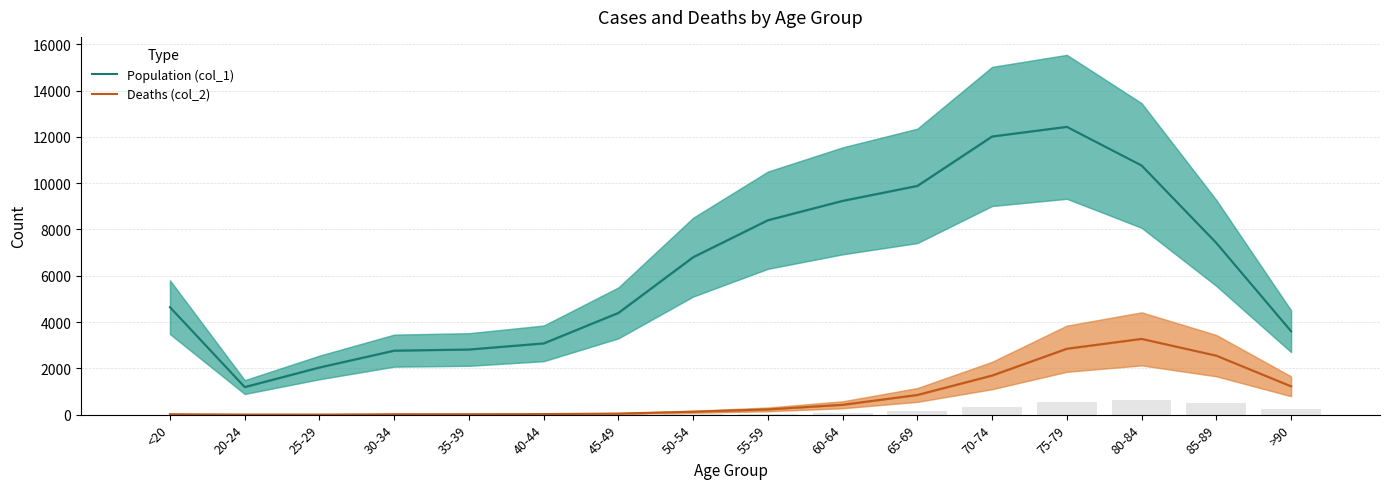

What is the spread (max minus min) of values at 80-84?

7491